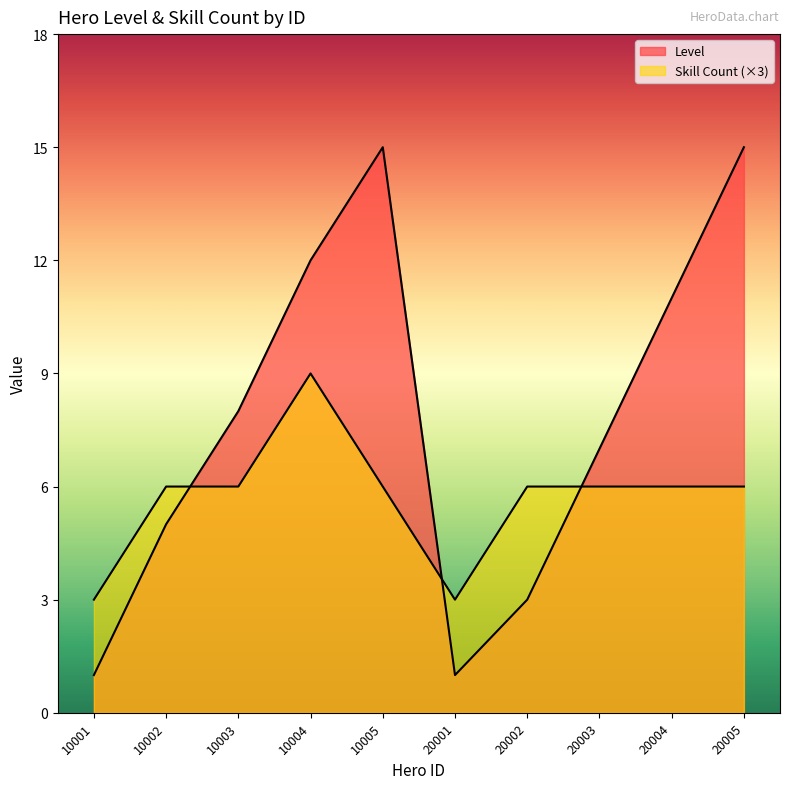

Rank the series by their average value, from highest to lowest.

Level, Skill Count